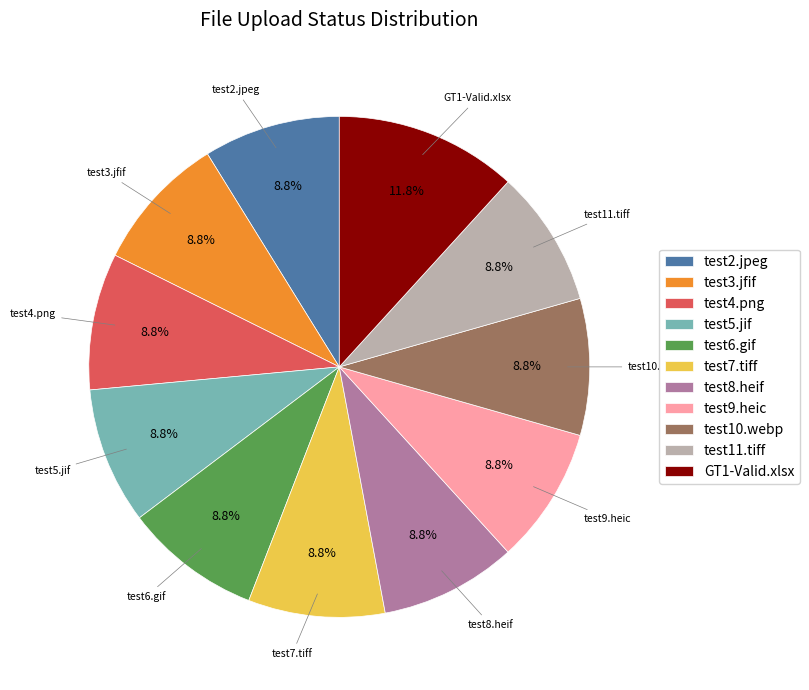

Which category has the biggest portion of the pie?

GT1-Valid.xlsx